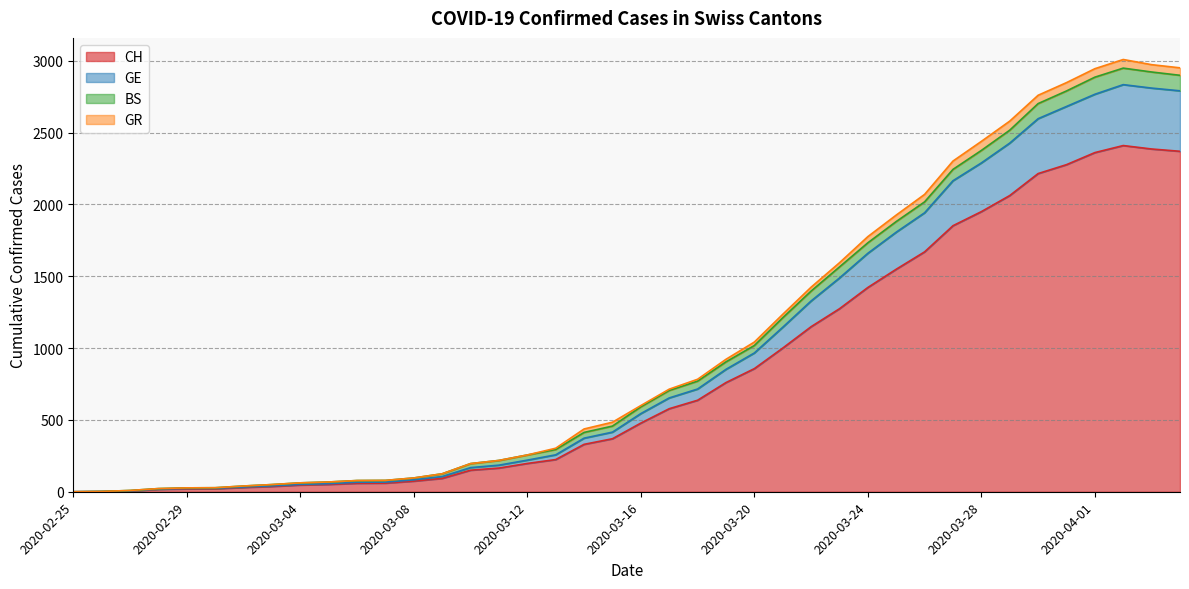

How many lines are shown in the chart?

4